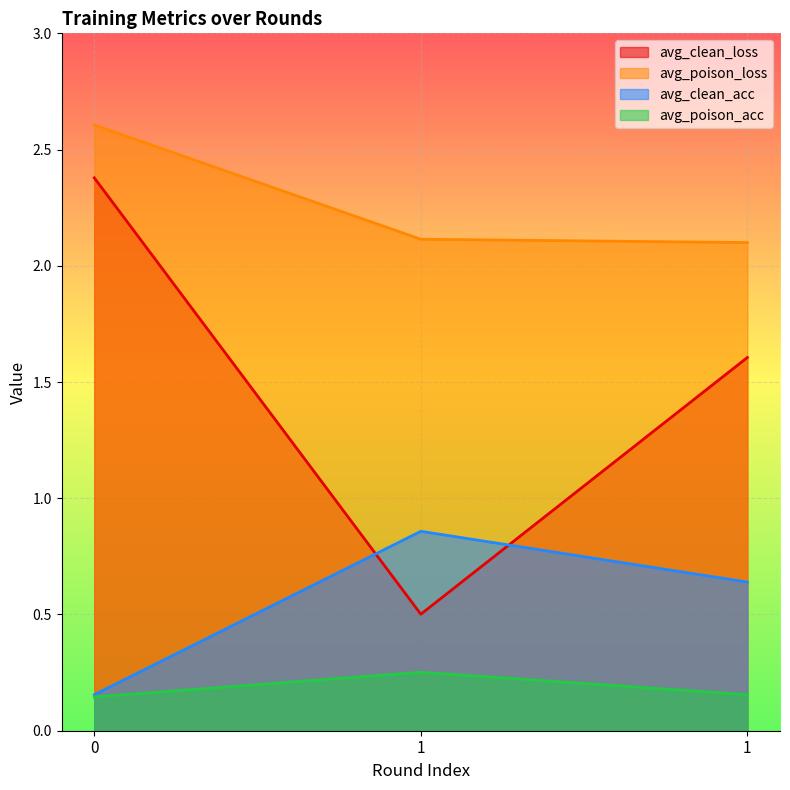

Which series has the largest total across all categories?

avg_poison_loss